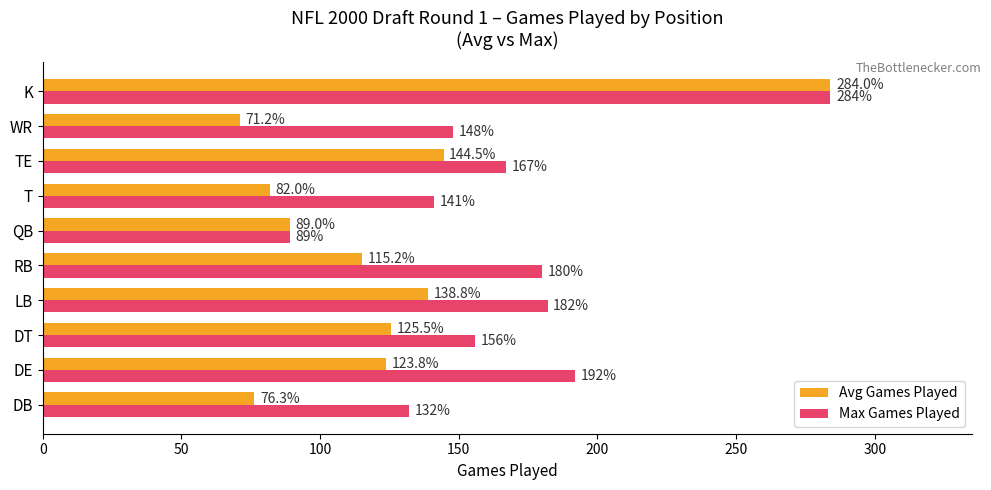

List the series in order of their overall mean, highest first.

Max Games Played, Avg Games Played